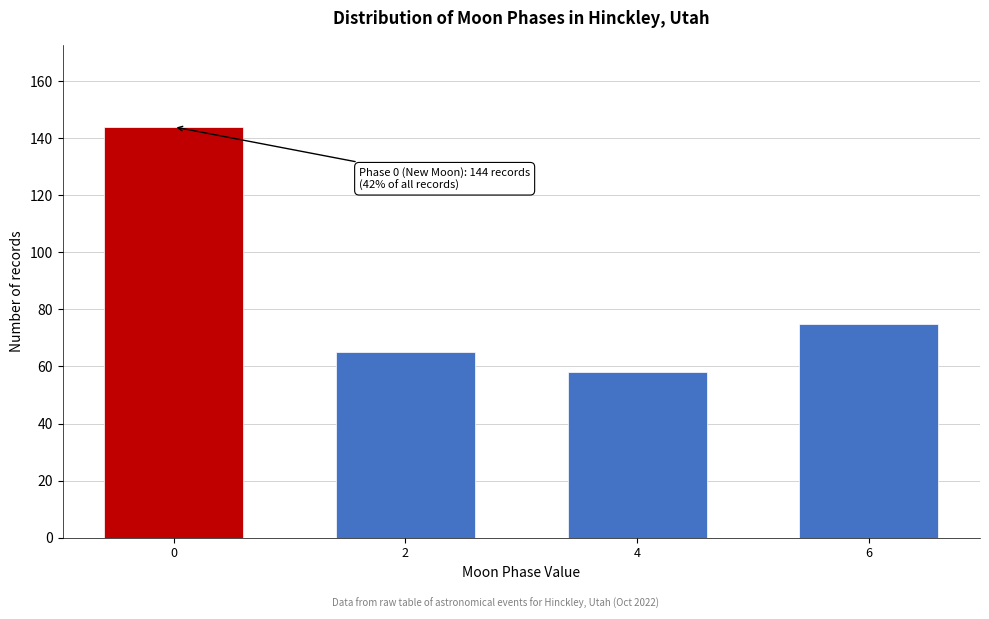

Reading right to left, what are all the values shown in this chart?

6=75	4=58	2=65	0=144